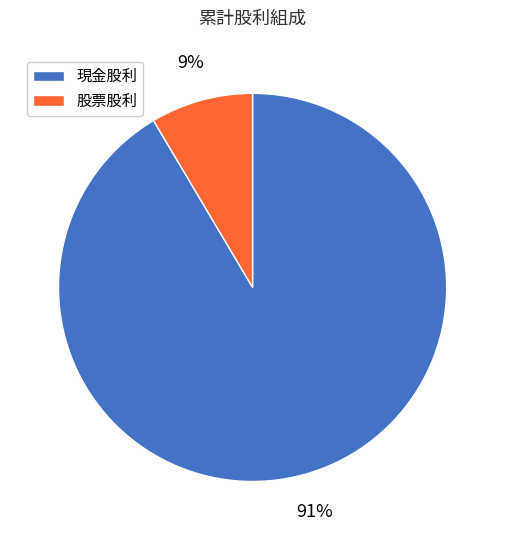

How many slices are in this pie chart?

2